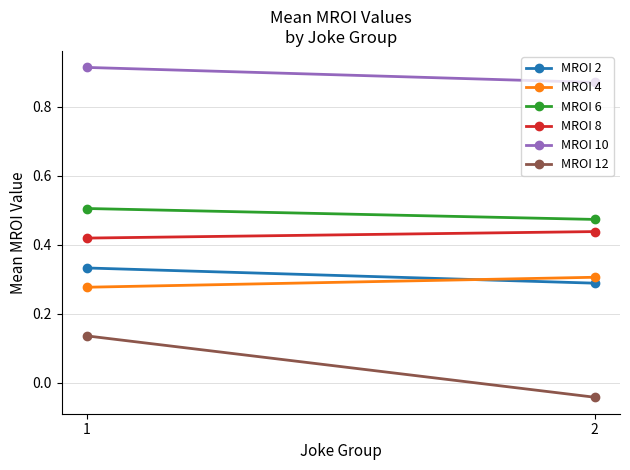

At which category does the chart reach its peak across all series?

1